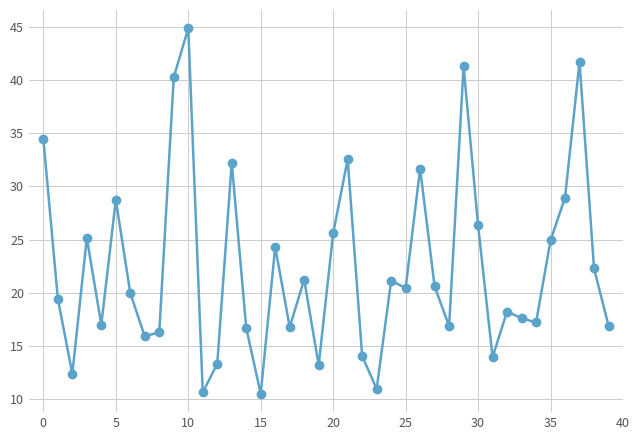

True or false: the data has more than 0 interior local peaks.

True